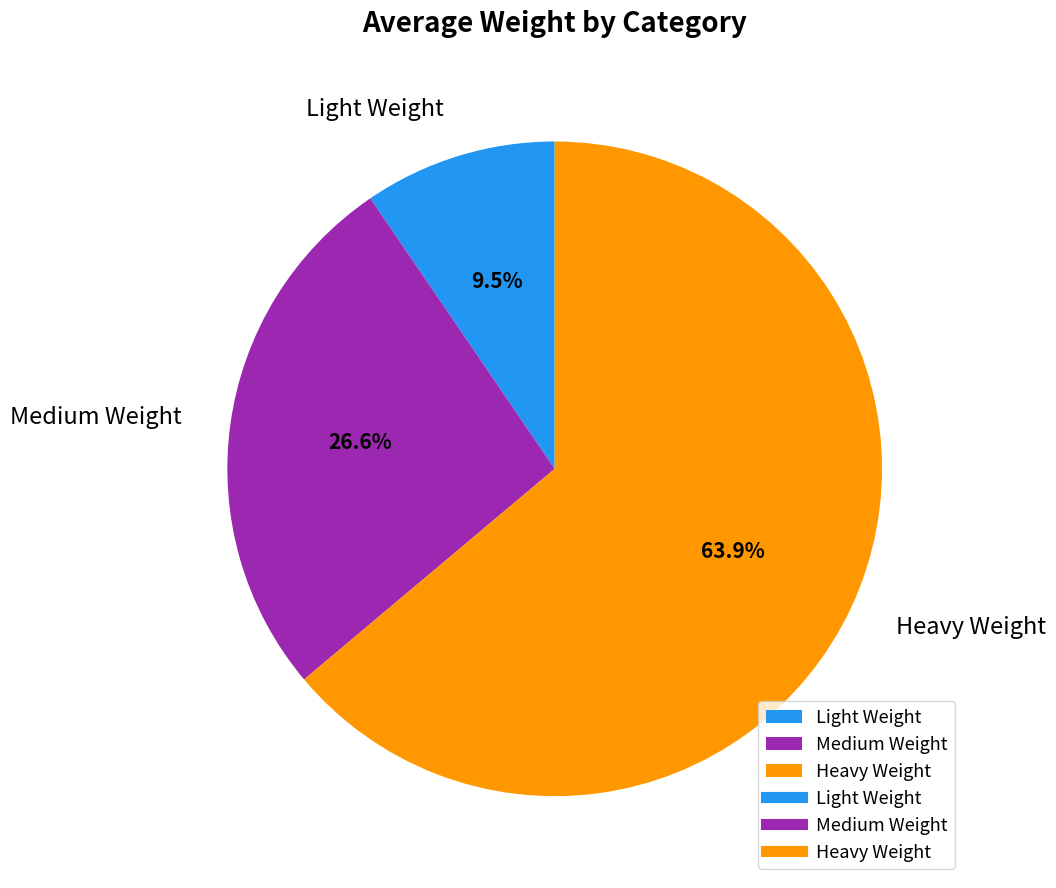

Which category accounts for the majority?

Heavy Weight